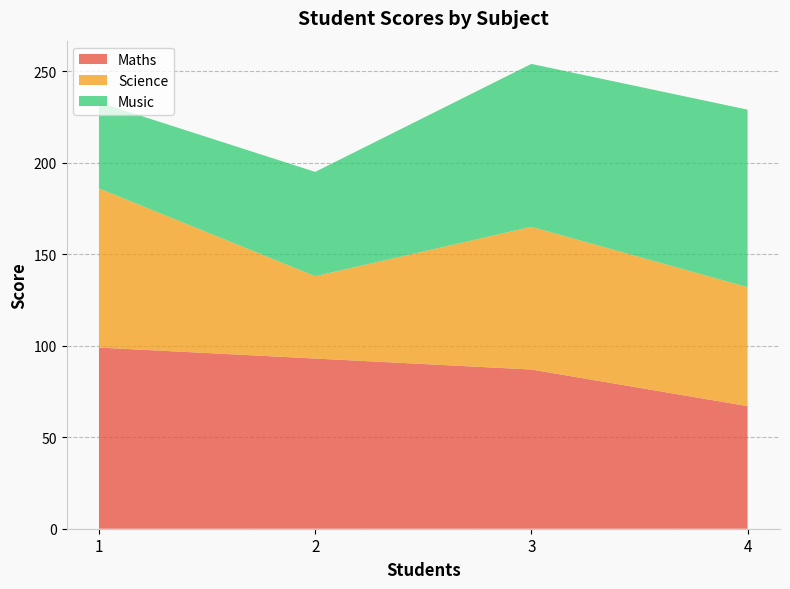

Reading right to left, list all the values displayed in this chart.

Maths: 4=67	3=87	2=93	1=99
Science: 4=65	3=78	2=45	1=87
Music: 4=97	3=89	2=57	1=47